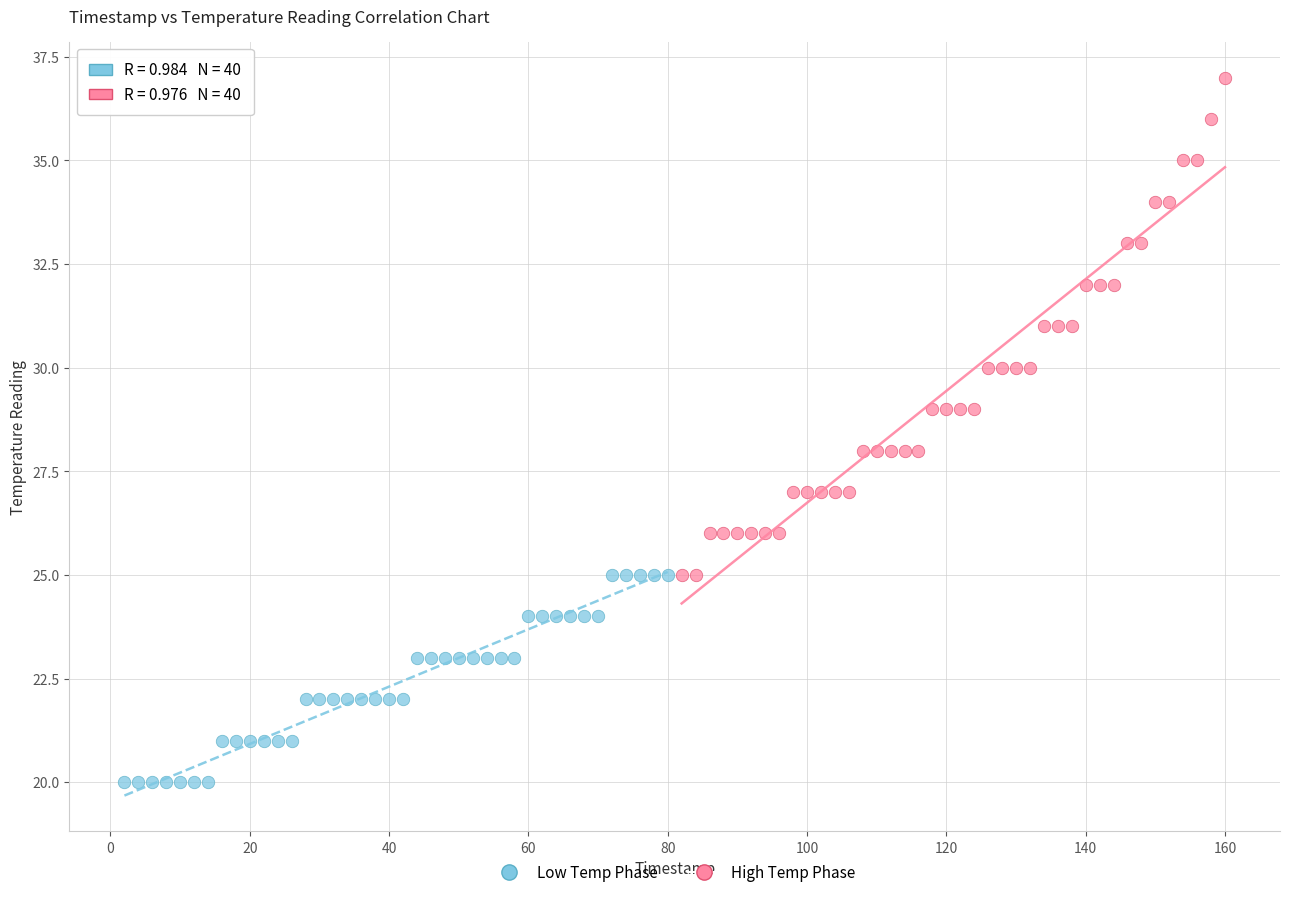

Which series contains the lowest Y value?

Low Temp Phase